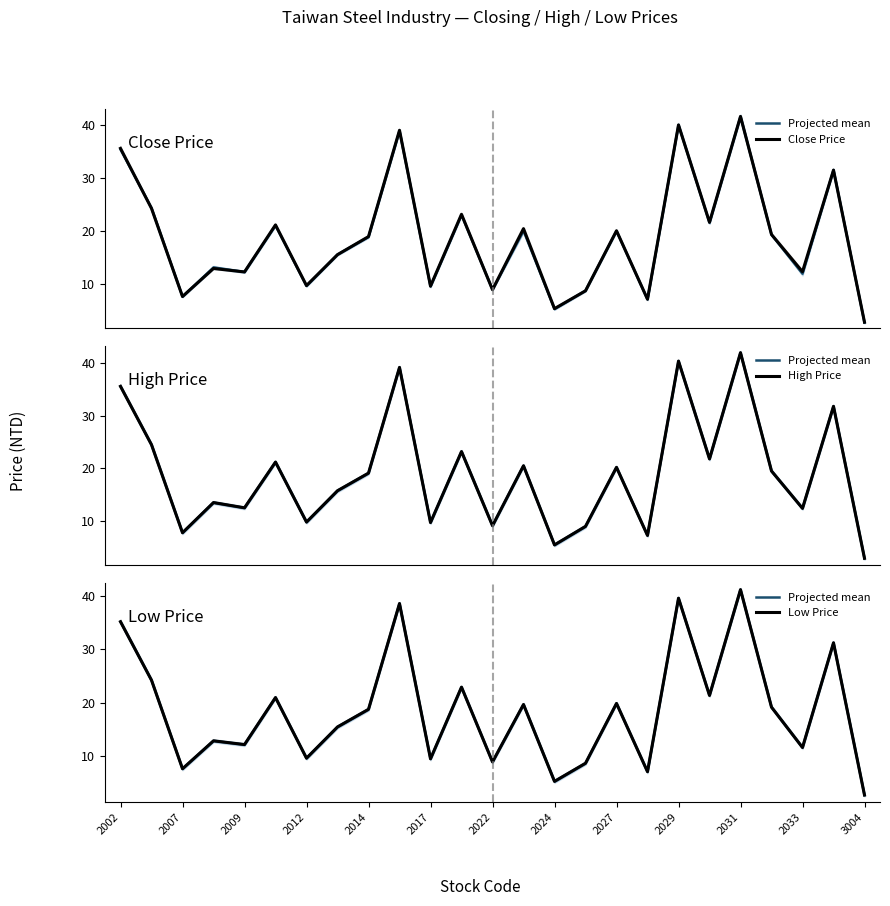

What is the sum of all High Price values?

474.1